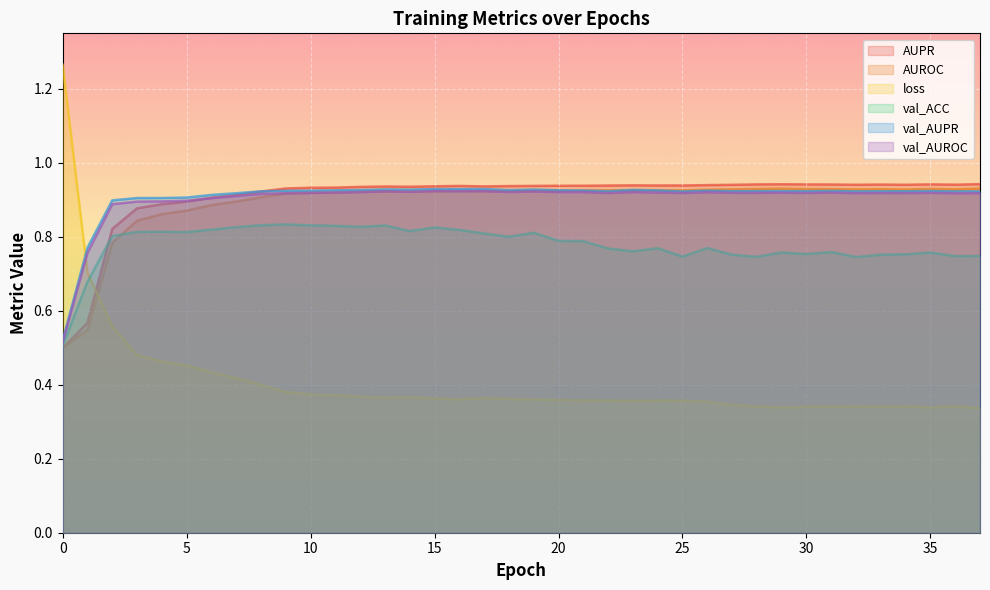

What is the difference between the second highest and minimum values in the val_AUROC series?

0.4